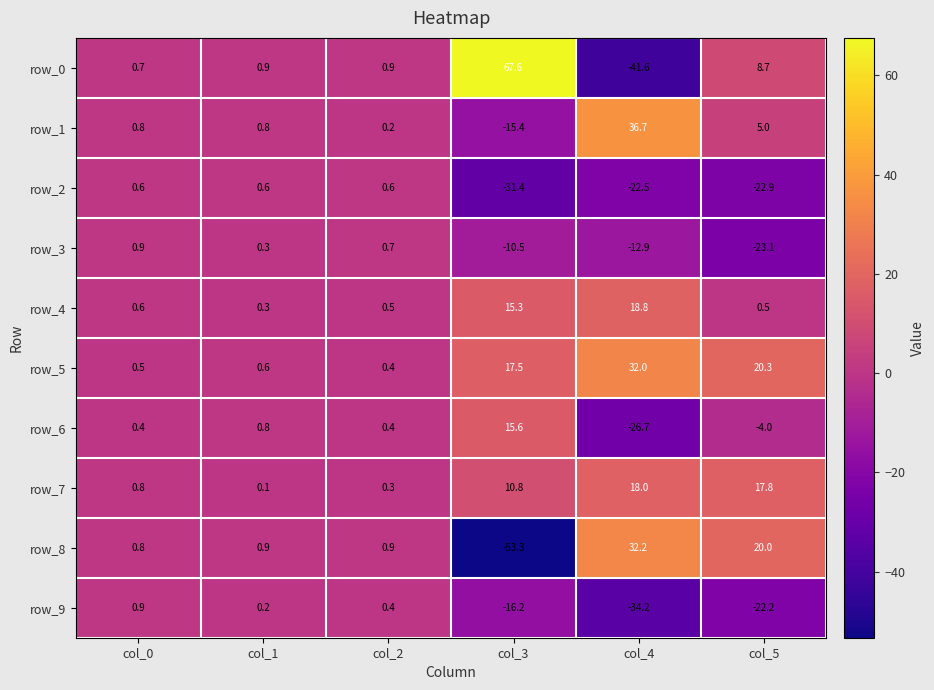

What is the sum of the row_7 values at col_1 and col_4?

18.1